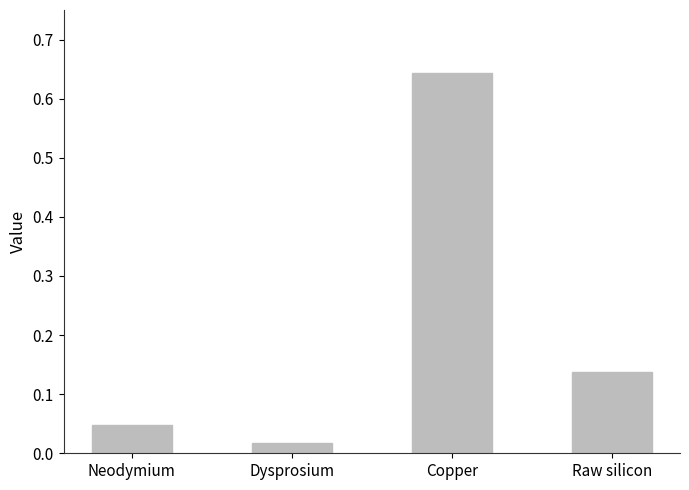

What is the sum of all values?

0.8